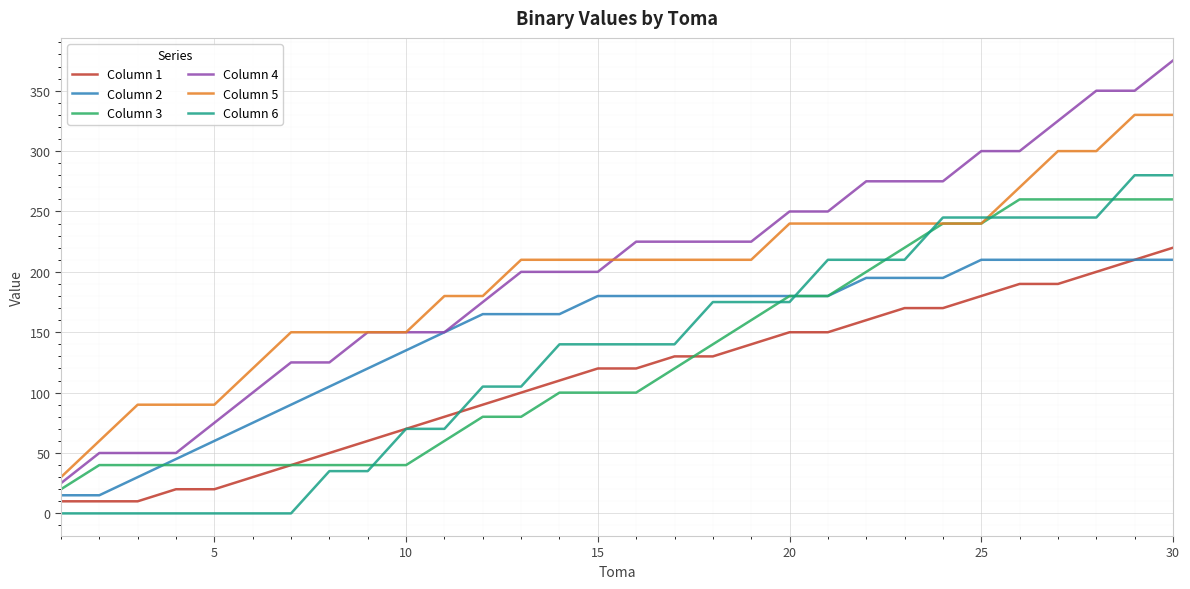

What is the minimum value for Column 5?

30